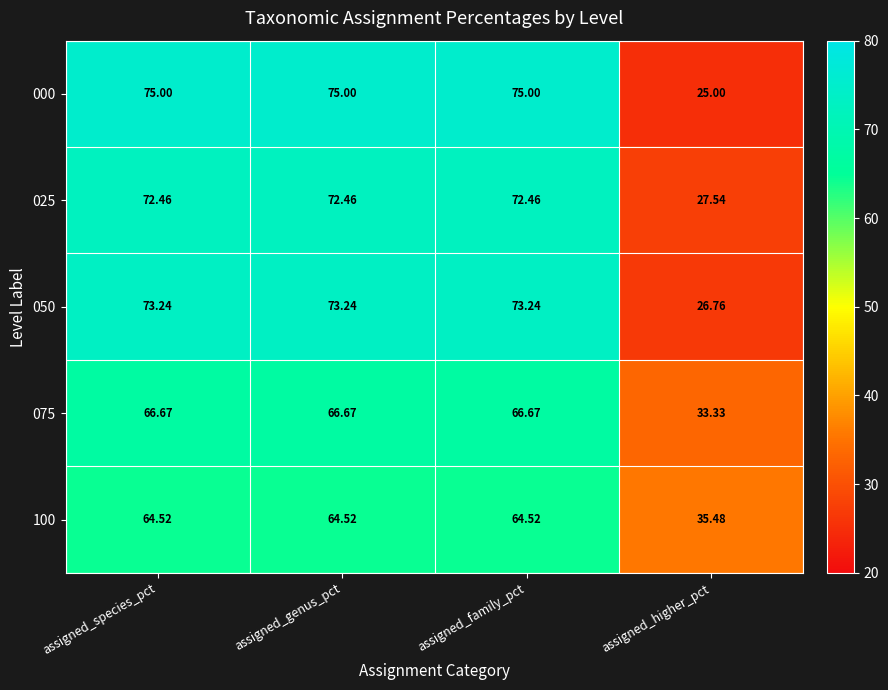

Which label corresponds to the smallest value in the chart?

assigned_higher_pct